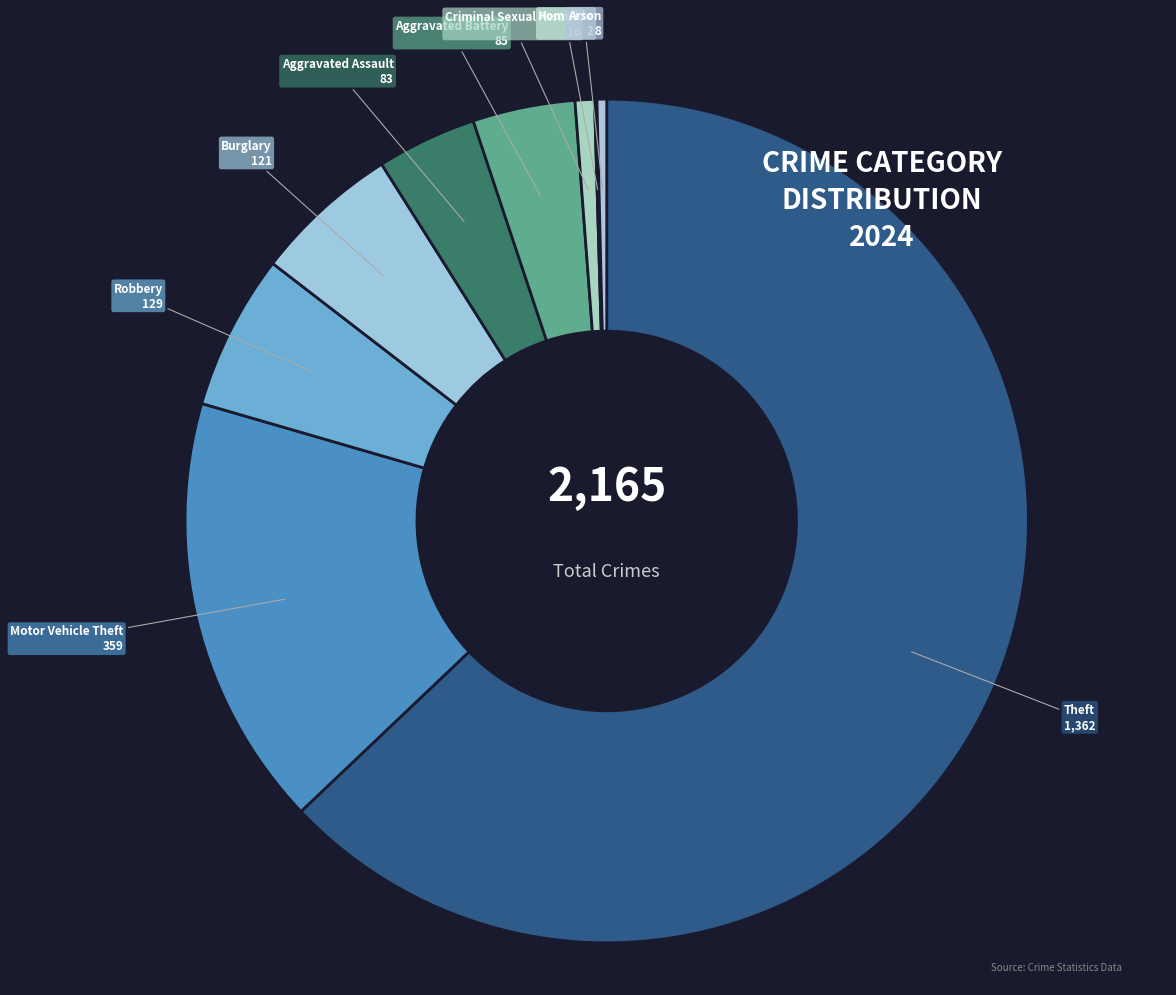

Is there any slice that represents more than half of the pie?

Yes